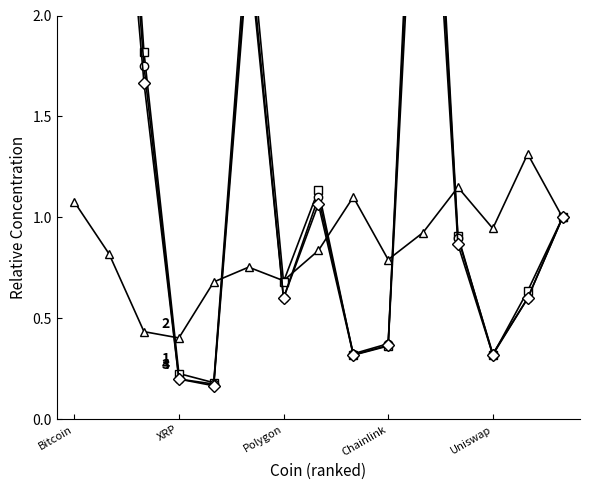

What is the minimum value shown in the chart?

0.2